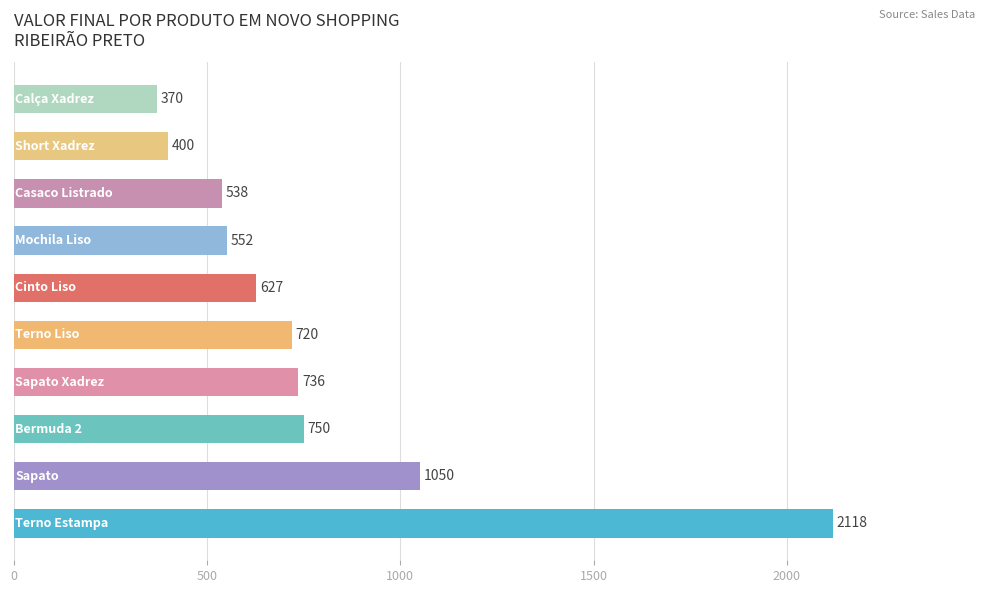

Reading top to bottom, extract all data points from this chart.

370	400	538	552	627	720	736	750	1050	2118